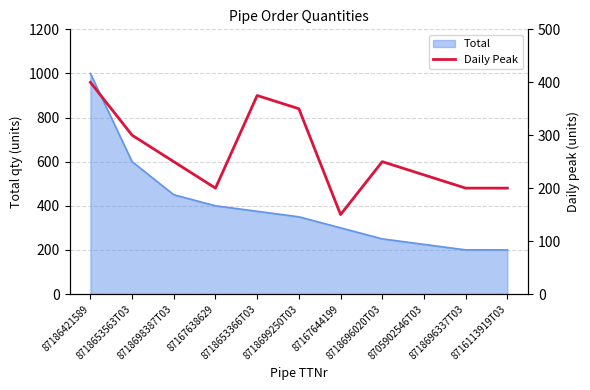

Where is the data nearest to the value 275?

8718653563T03